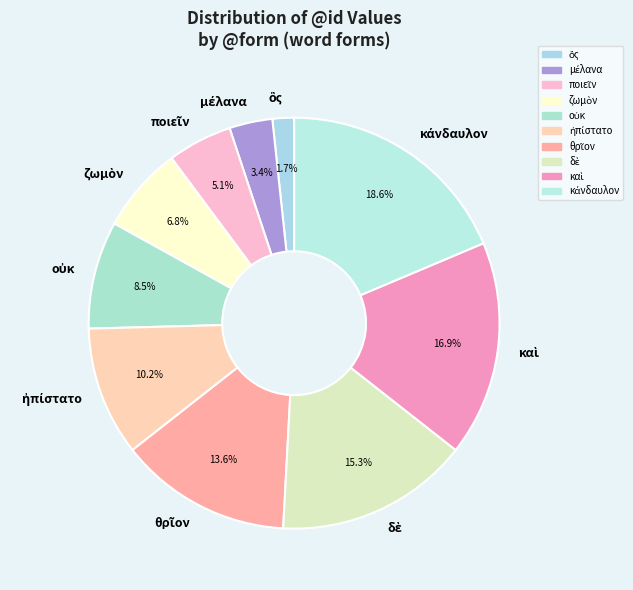

Is there any slice that represents more than half of the pie?

No